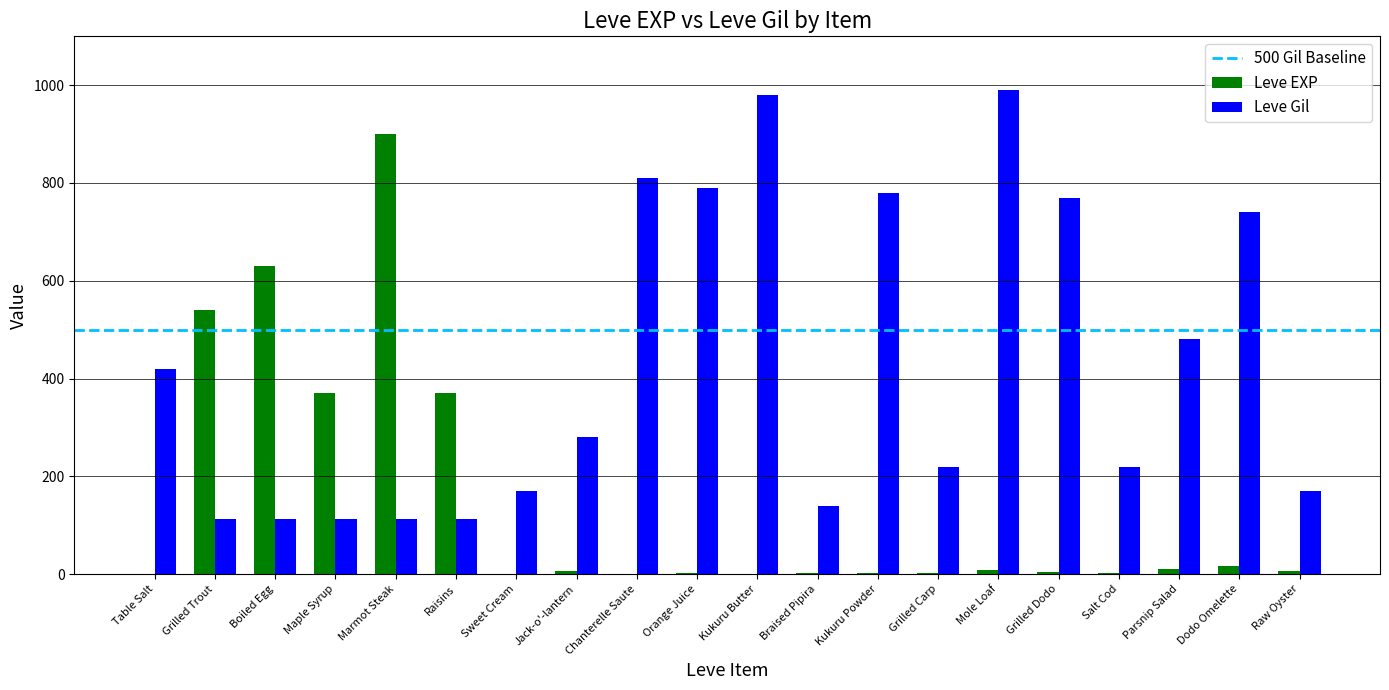

Is the value of Leve EXP at Kukuru Butter greater than the value of Leve Gil at Kukuru Butter?

No